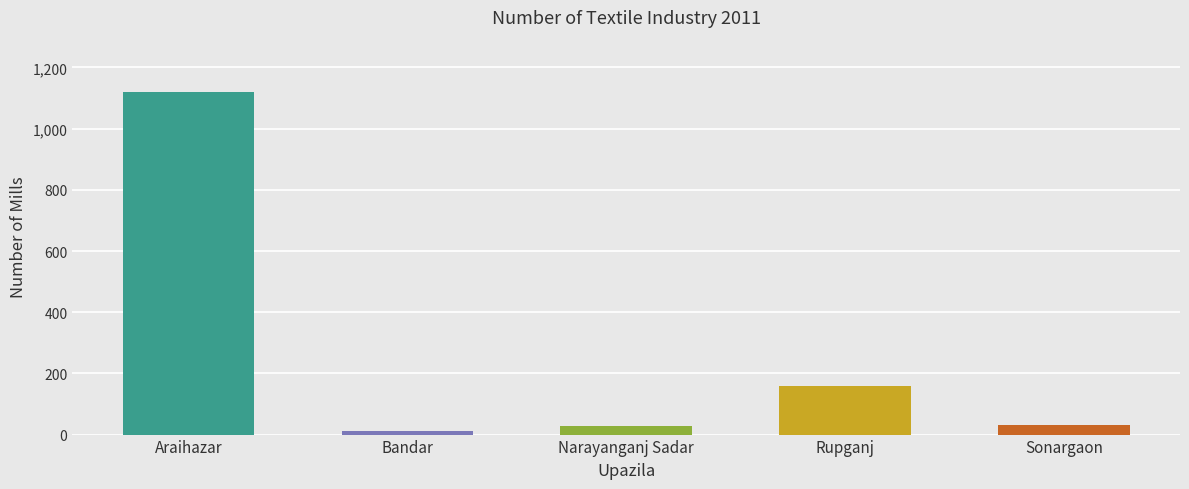

Between Rupganj and Sonargaon, which is larger?

Rupganj